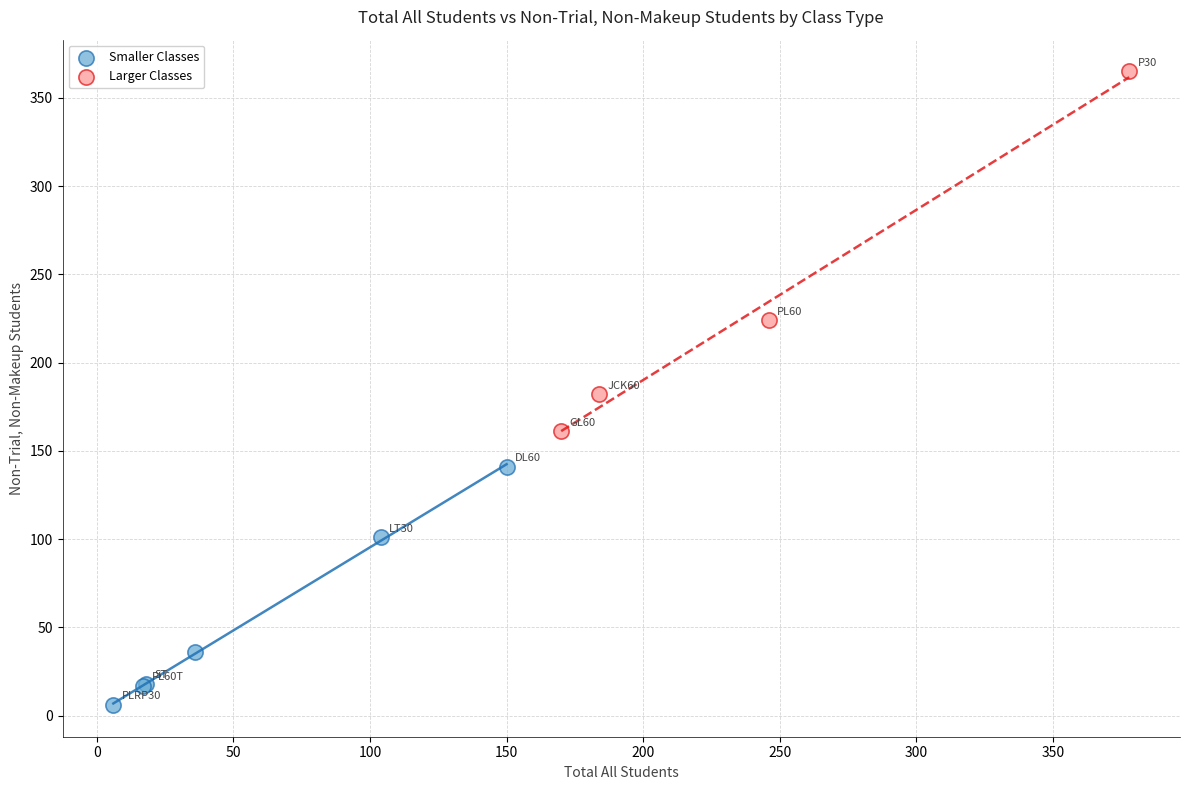

Which series has the widest spread of Y values?

Larger Classes